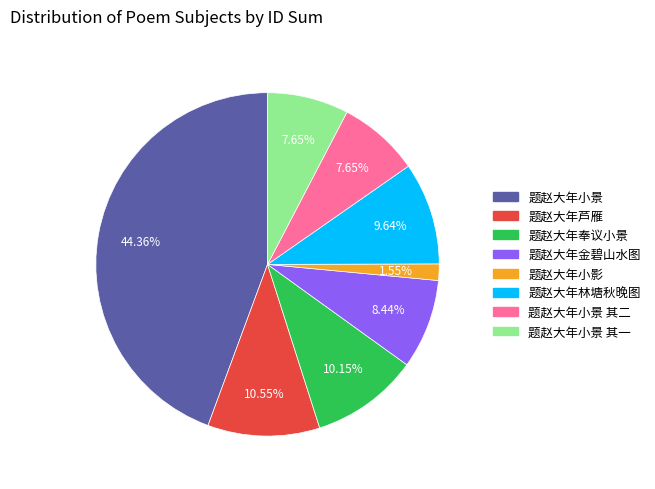

Does any single category account for the majority?

No